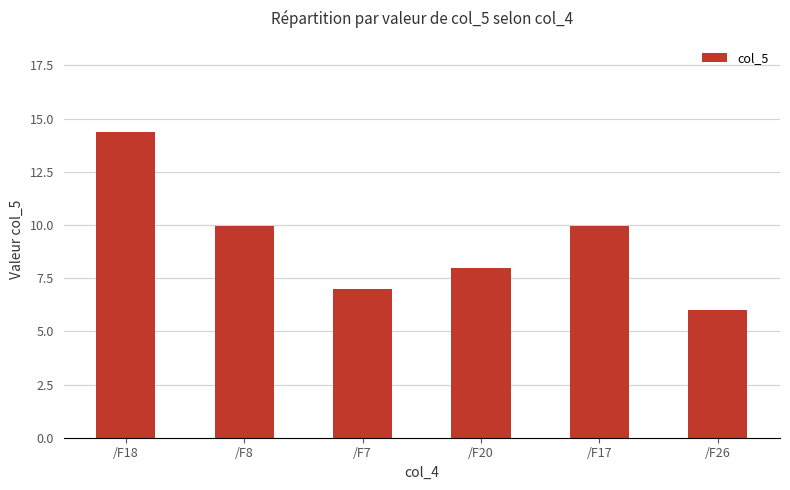

What is the label of the 1st bar from the left?

/F18